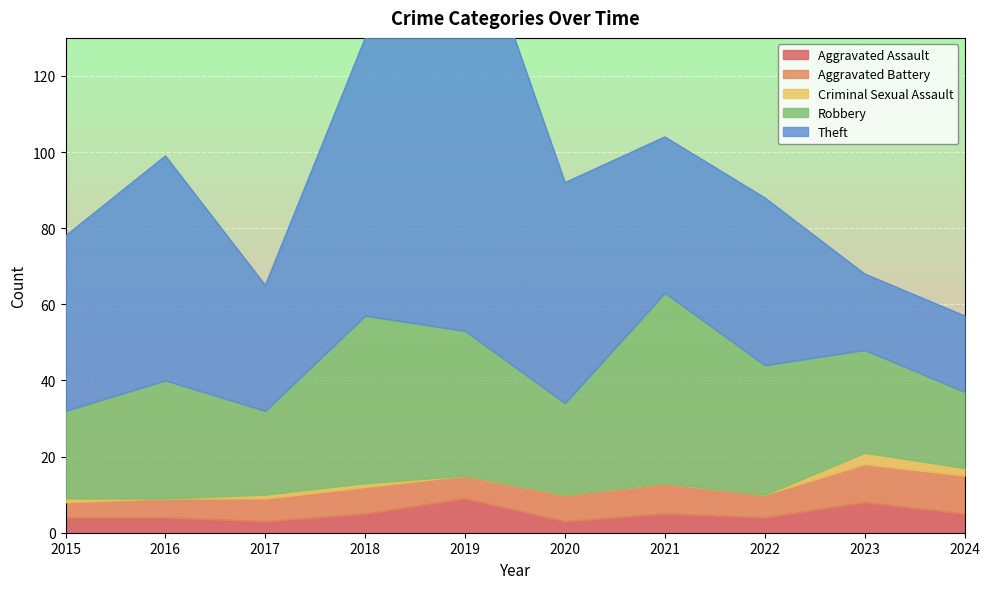

What is the sum of all Robbery values?

313